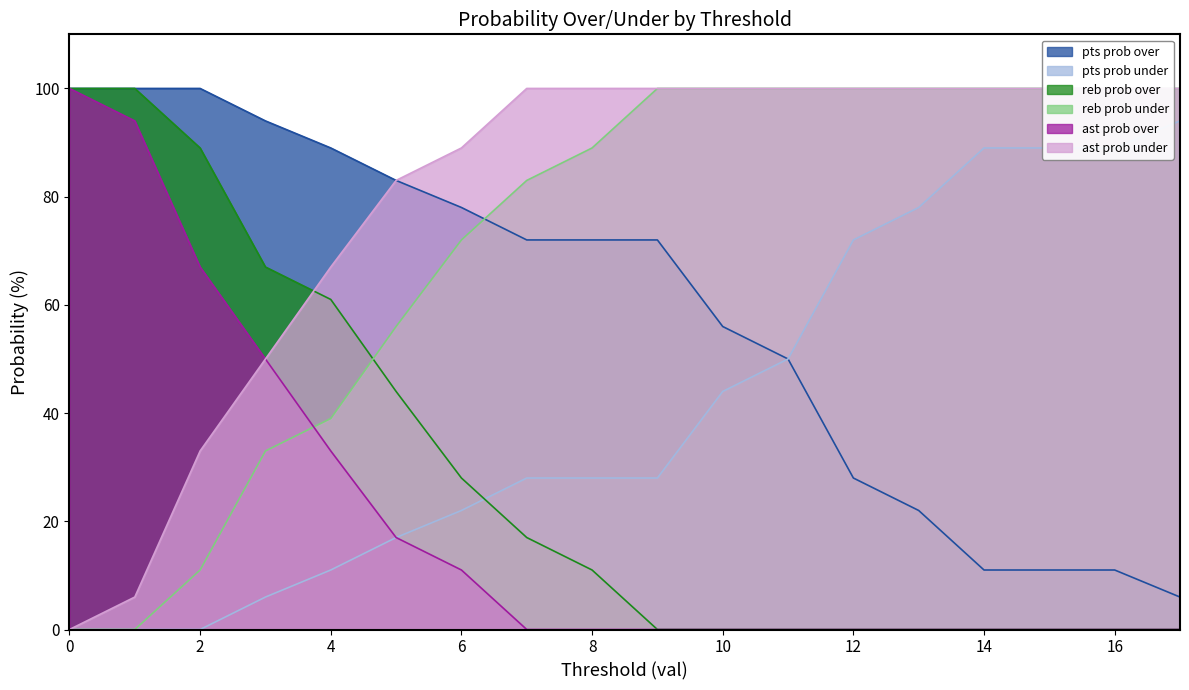

True or false: ast prob over and ast prob under cross at least once.

False